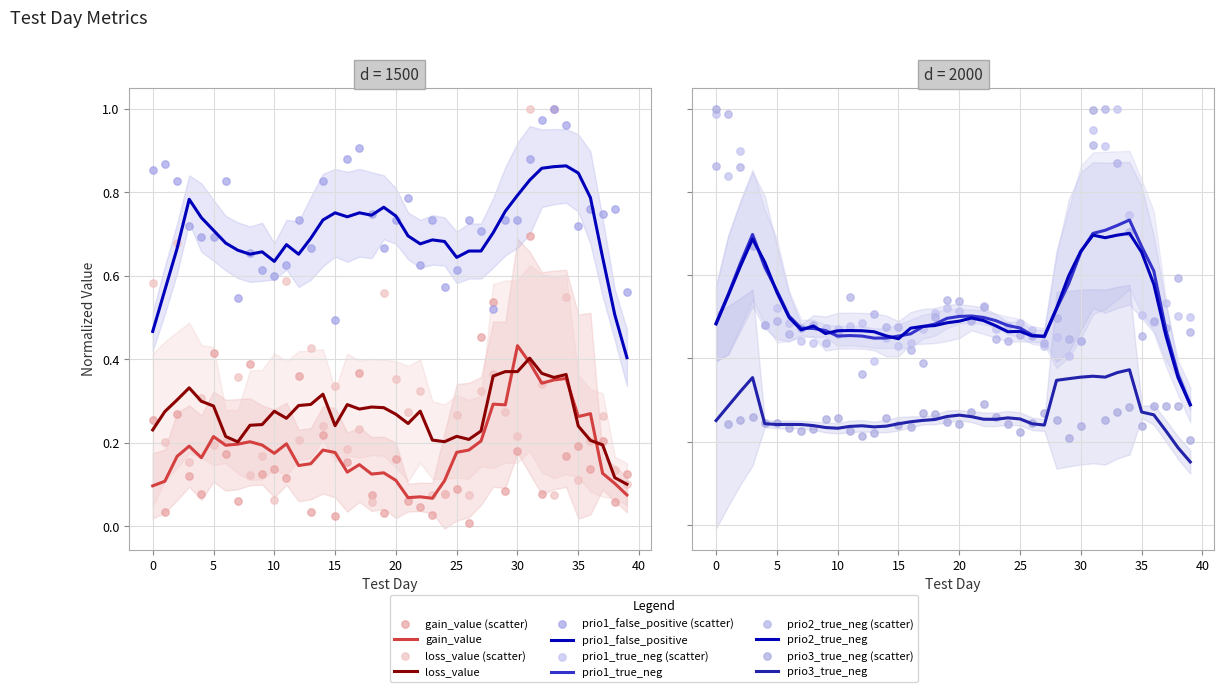

Is the value of gain_value at 30 greater than the value of prio1_true_neg at 31?

No